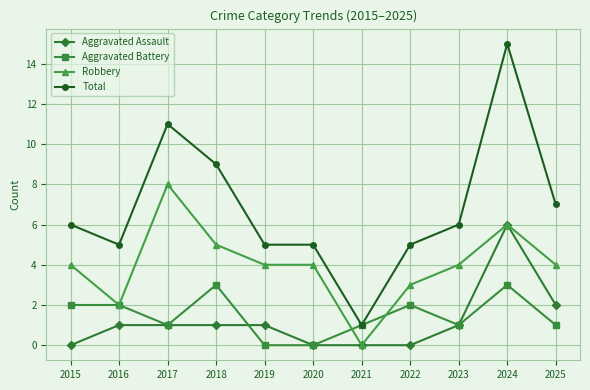

True or false: Total has a value of 15 at 2024.

True